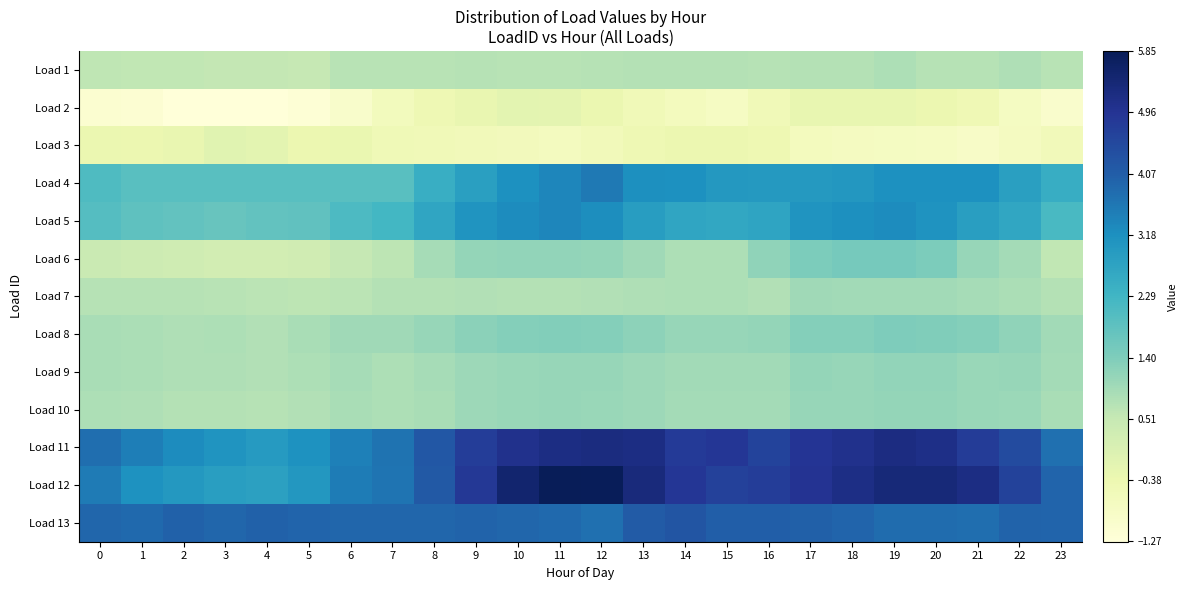

Reading left to right, extract all data points from this chart.

Load 1: 0=0.6	1=0.6	2=0.6	3=0.6	4=0.5	5=0.5	6=0.7	7=0.7	8=0.7	9=0.7	10=0.7	11=0.7	12=0.7	13=0.7	14=0.7	15=0.7	16=0.7	17=0.7	18=0.7	19=0.8	20=0.7	21=0.7	22=0.8	23=0.7
Load 2: 0=-1.1	1=-1.1	2=-1.3	3=-1.3	4=-1.3	5=-1.2	6=-0.9	7=-0.7	8=-0.5	9=-0.3	10=-0.1	11=-0.2	12=-0.4	13=-0.5	14=-0.7	15=-0.8	16=-0.5	17=-0.2	18=-0.2	19=-0.2	20=-0.4	21=-0.5	22=-0.8	23=-1.0
Load 3: 0=-0.3	1=-0.4	2=-0.3	3=-0.1	4=-0.1	5=-0.4	6=-0.3	7=-0.5	8=-0.5	9=-0.6	10=-0.6	11=-0.7	12=-0.6	13=-0.4	14=-0.4	15=-0.4	16=-0.4	17=-0.7	18=-0.7	19=-0.8	20=-0.8	21=-0.9	22=-0.7	23=-0.6
Load 4: 0=2.1	1=1.9	2=1.9	3=1.9	4=1.9	5=1.9	6=1.9	7=1.9	8=2.5	9=2.8	10=3.2	11=3.4	12=3.6	13=3.2	14=3.2	15=3.0	16=3.0	17=3.0	18=3.0	19=3.2	20=3.2	21=3.2	22=2.8	23=2.5
Load 5: 0=2.0	1=1.9	2=1.8	3=1.7	4=1.8	5=1.8	6=2.1	7=2.3	8=2.7	9=3.1	10=3.3	11=3.4	12=3.2	13=2.9	14=2.7	15=2.6	16=2.7	17=3.1	18=3.2	19=3.2	20=3.1	21=2.9	22=2.7	23=2.2
Load 6: 0=0.4	1=0.4	2=0.3	3=0.2	4=0.2	5=0.3	6=0.5	7=0.6	8=0.9	9=1.1	10=1.1	11=1.1	12=1.1	13=1.0	14=0.8	15=0.8	16=1.2	17=1.4	18=1.5	19=1.5	20=1.4	21=1.1	22=1.0	23=0.6
Load 7: 0=0.7	1=0.7	2=0.7	3=0.7	4=0.7	5=0.6	6=0.7	7=0.7	8=0.8	9=0.8	10=0.8	11=0.8	12=0.8	13=0.8	14=0.8	15=0.8	16=0.8	17=1.0	18=1.0	19=1.0	20=1.0	21=0.9	22=0.8	23=0.8
Load 8: 0=0.9	1=0.8	2=0.8	3=0.8	4=0.8	5=0.9	6=1.0	7=1.0	8=1.1	9=1.2	10=1.3	11=1.4	12=1.3	13=1.2	14=1.1	15=1.1	16=1.1	17=1.3	18=1.3	19=1.4	20=1.4	21=1.3	22=1.2	23=1.0
Load 9: 0=0.9	1=0.9	2=0.8	3=0.8	4=0.8	5=0.8	6=0.9	7=0.8	8=0.9	9=1.0	10=1.1	11=1.1	12=1.1	13=1.0	14=1.0	15=1.0	16=1.0	17=1.1	18=1.1	19=1.2	20=1.2	21=1.1	22=1.1	23=0.9
Load 10: 0=0.8	1=0.8	2=0.7	3=0.8	4=0.7	5=0.8	6=0.9	7=0.8	8=0.9	9=1.0	10=1.1	11=1.1	12=1.1	13=1.0	14=0.9	15=0.9	16=0.9	17=1.1	18=1.1	19=1.1	20=1.1	21=1.1	22=1.0	23=0.9
Load 11: 0=3.8	1=3.5	2=3.2	3=3.1	4=3.0	5=3.1	6=3.5	7=3.7	8=4.2	9=4.7	10=5.1	11=5.2	12=5.2	13=5.2	14=4.8	15=4.9	16=4.6	17=4.9	18=5.1	19=5.2	20=5.1	21=4.8	22=4.4	23=3.8
Load 12: 0=3.5	1=3.1	2=3.0	3=2.9	4=2.8	5=3.0	6=3.5	7=3.7	8=4.2	9=4.8	10=5.5	11=5.8	12=5.8	13=5.3	14=4.9	15=4.7	16=4.8	17=5.0	18=5.2	19=5.4	20=5.4	21=5.2	22=4.6	23=4.0
Load 13: 0=3.9	1=3.8	2=4.0	3=3.9	4=4.0	5=3.9	6=3.9	7=3.9	8=3.9	9=4.0	10=3.9	11=3.9	12=3.7	13=4.1	14=4.3	15=4.1	16=4.1	17=4.0	18=4.0	19=3.8	20=3.8	21=3.8	22=4.0	23=3.9